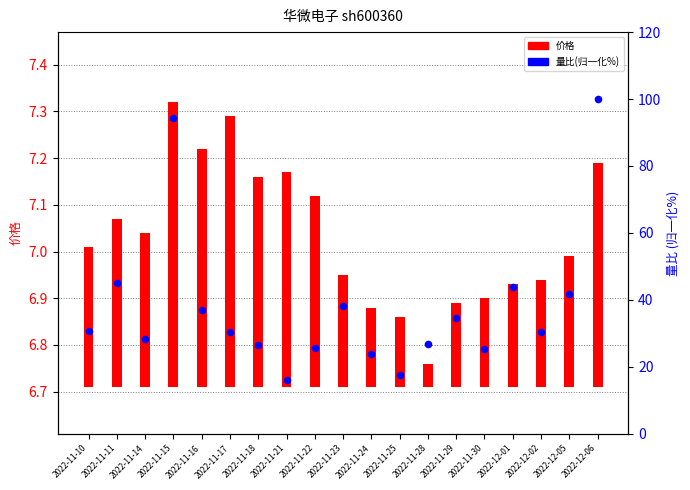

Which series has the largest total across all categories?

量比(归一化%)